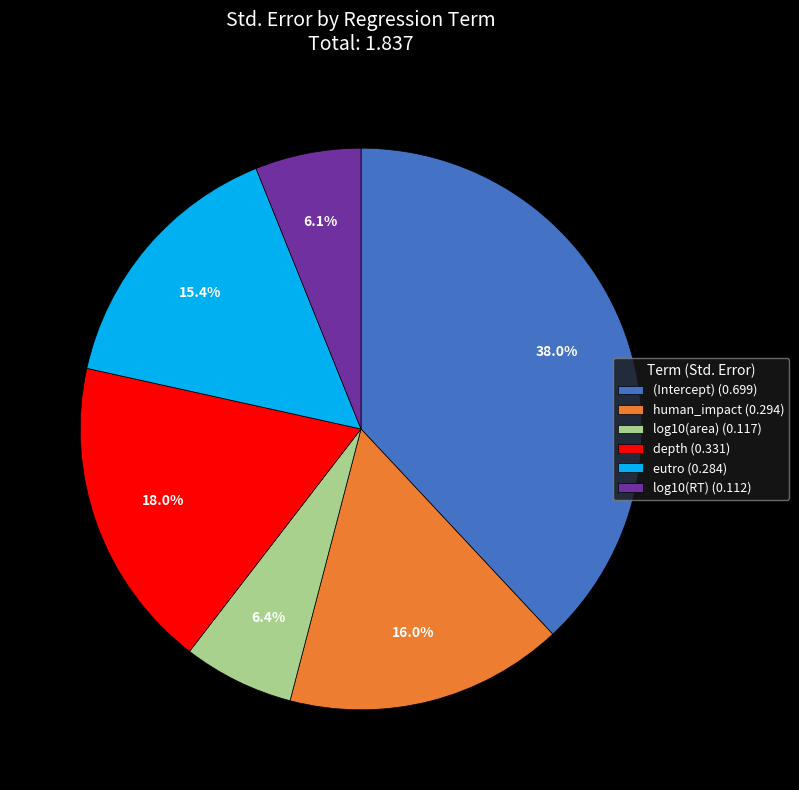

Combined, do (Intercept) (0.699) and log10(RT) (0.112) account for over 50%?

No